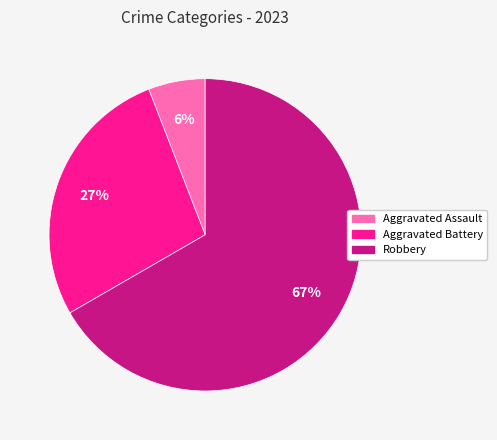

To the nearest percent, what is the combined percentage of Aggravated Assault and Robbery?

73%